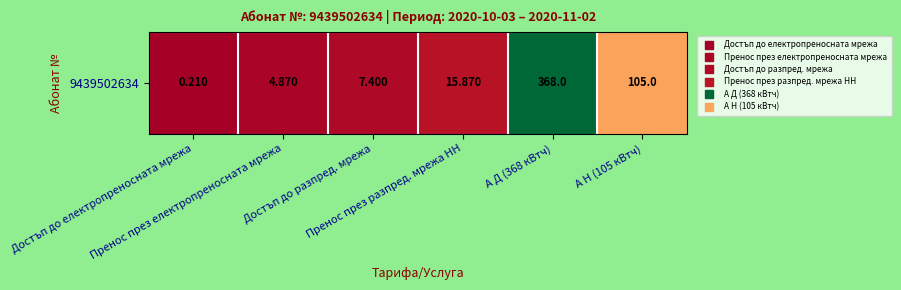

What is the greatest value displayed?

368.0